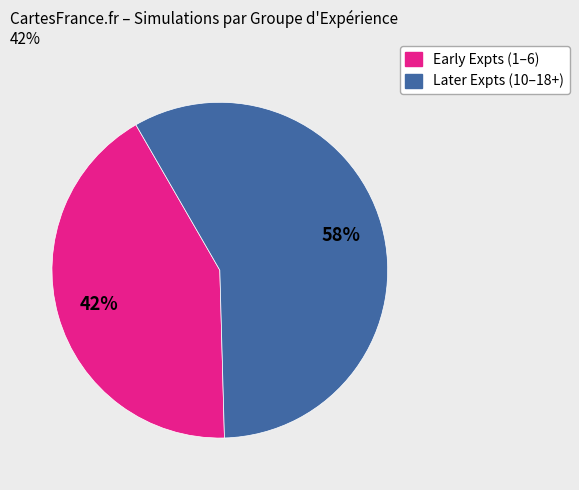

Is there a majority slice in this chart?

Yes